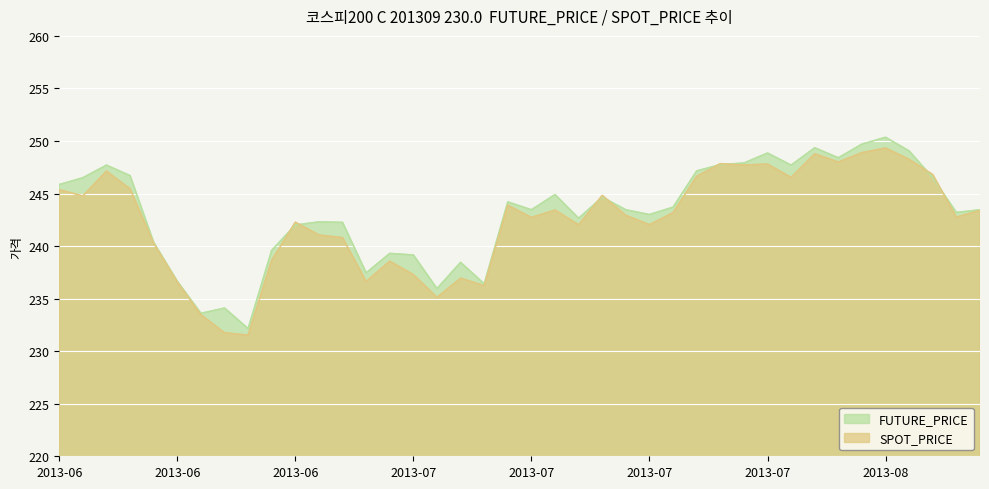

Reading left to right, transcribe all the data shown in this chart.

FUTURE_PRICE: 245.8	246.5	247.7	246.7	240.3	236.7	233.6	234.1	232.2	239.6	242.0	242.3	242.2	237.4	239.3	239.2	235.9	238.4	236.4	244.2	243.4	244.9	242.7	244.7	243.4	243.0	243.7	247.2	247.8	247.9	248.8	247.7	249.3	248.4	249.7	250.3	249.1	246.5	243.2	243.4
SPOT_PRICE: 245.4	244.8	247.1	245.4	240.3	236.6	233.5	231.8	231.5	238.7	242.3	241.1	240.8	236.6	238.6	237.3	235.1	236.9	236.2	243.9	242.7	243.4	242.0	244.8	242.9	242.0	243.2	246.6	247.8	247.7	247.8	246.5	248.8	248.0	248.9	249.3	248.2	246.8	242.8	243.4